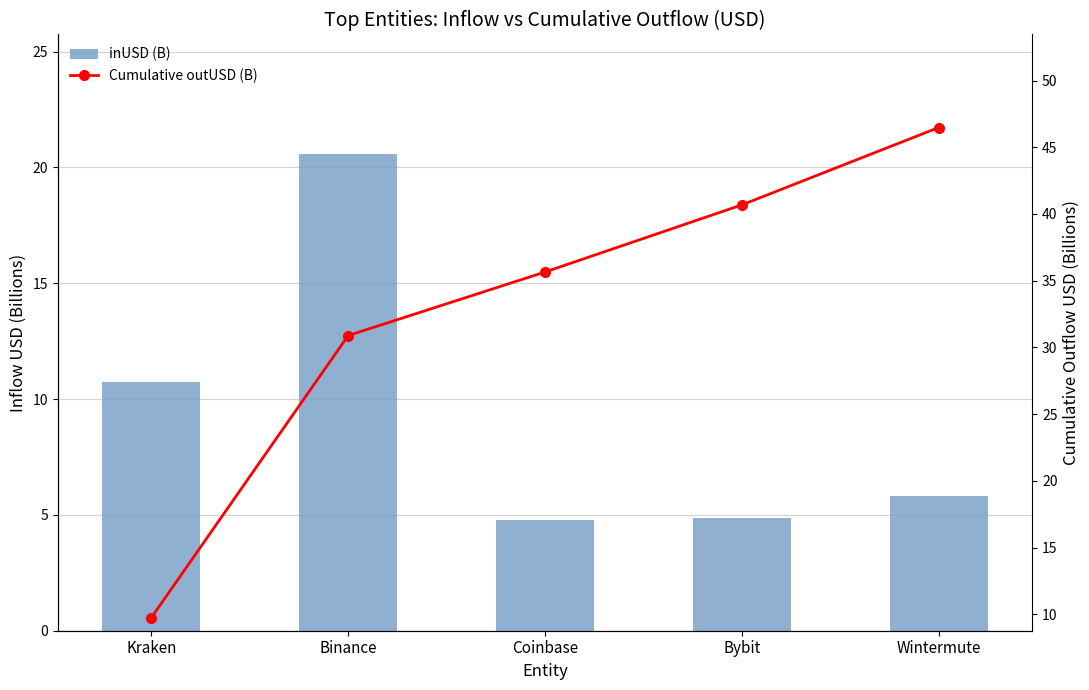

At which label is inUSD (B) closest to 12?

Kraken